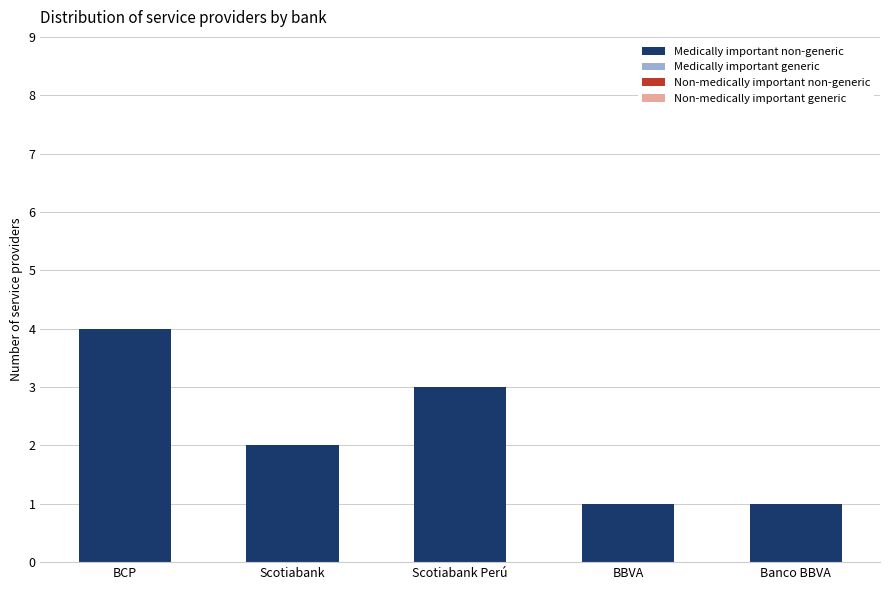

At which category does the chart reach its peak across all series?

BCP